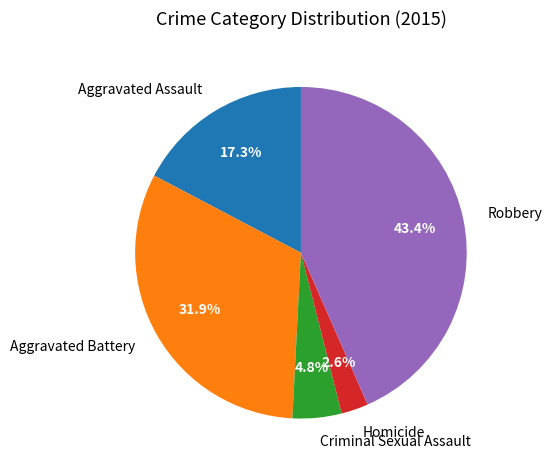

Is there a majority slice in this chart?

No